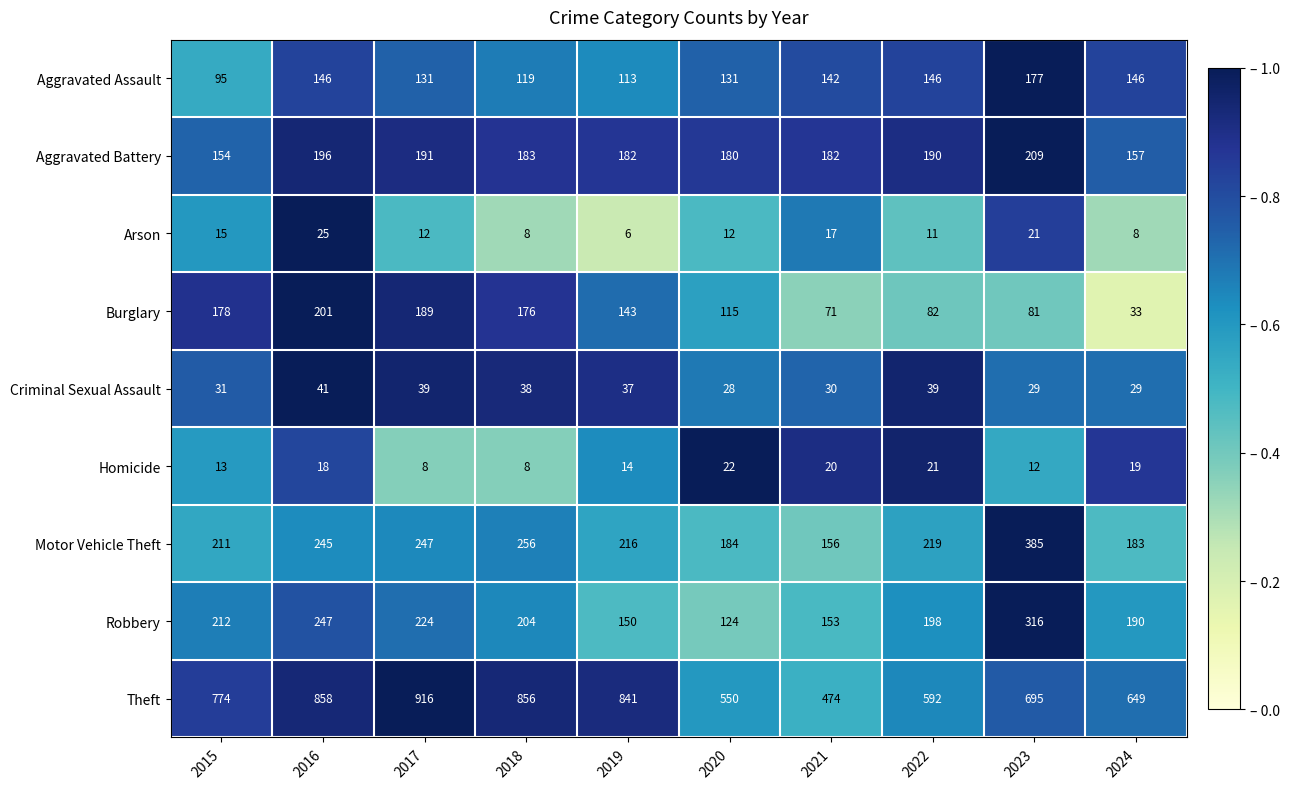

Is it true that Burglary equals 115 at 2020?

True